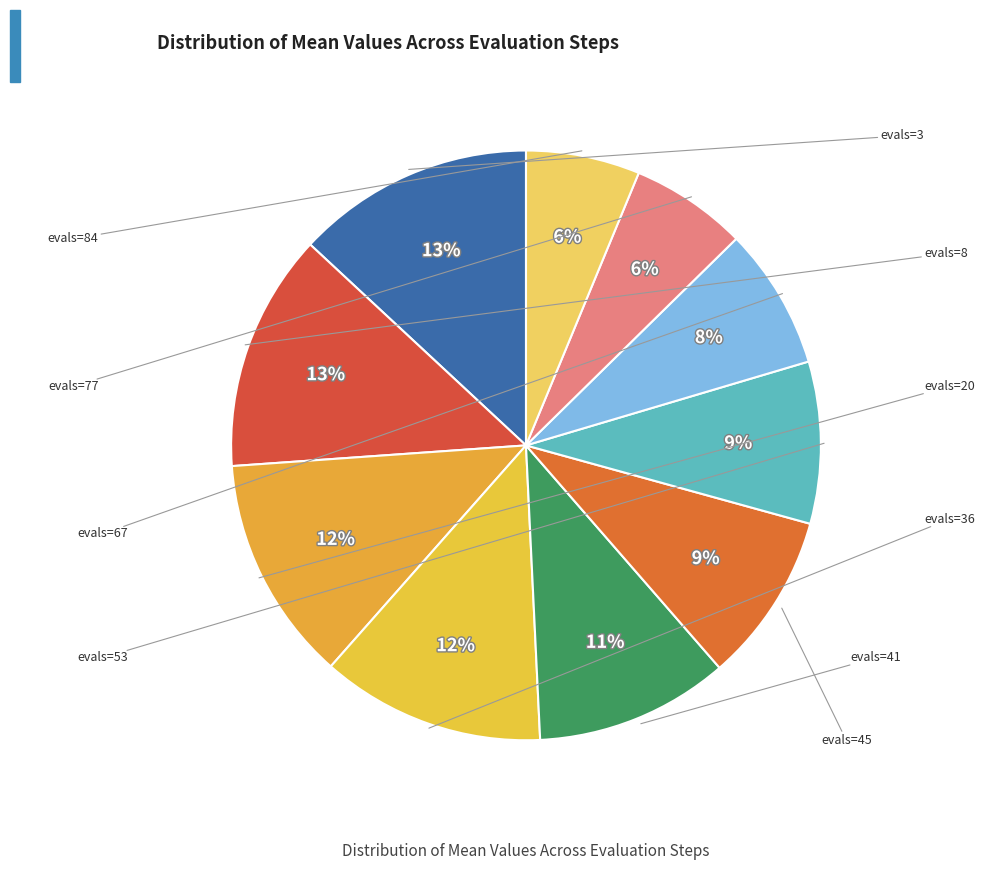

Is there any slice that represents more than half of the pie?

No